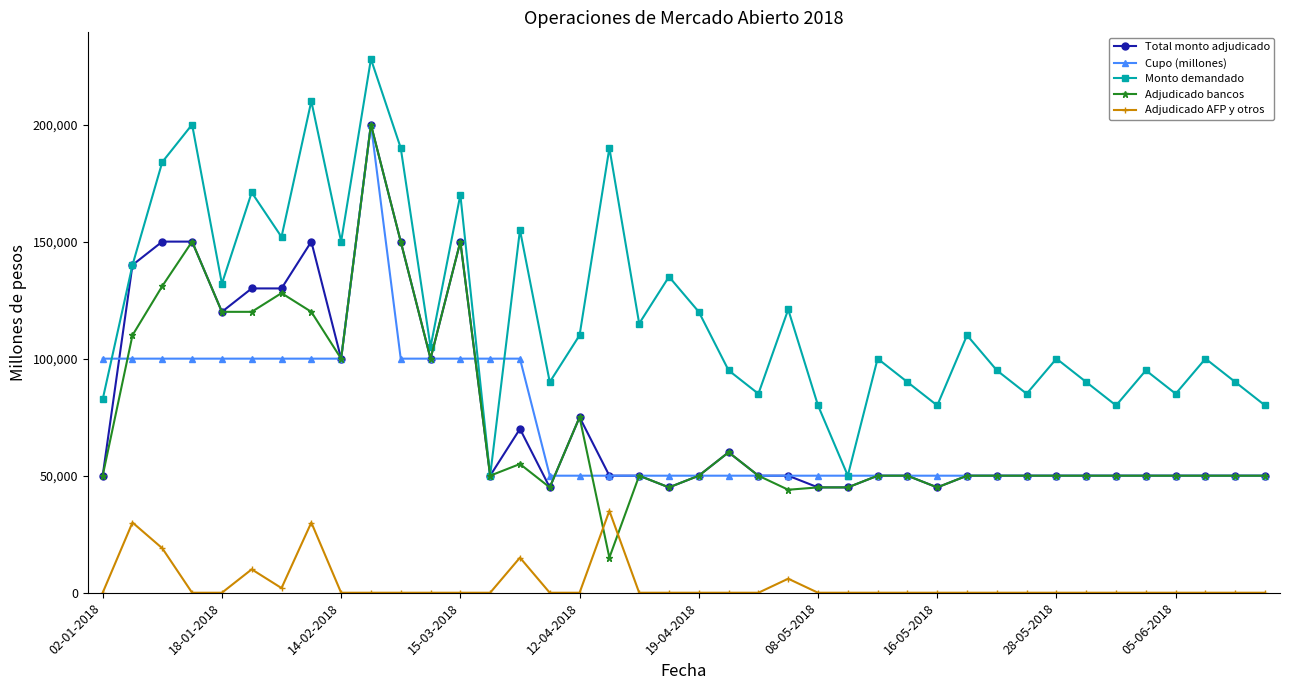

Which series has the largest total across all categories?

Monto demandado